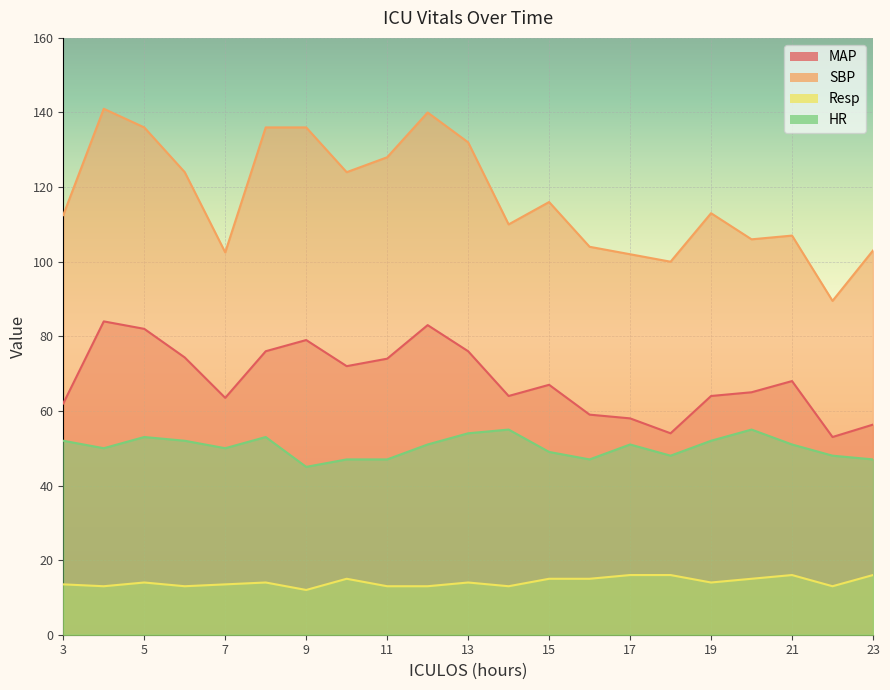

Reading left to right, extract all data points from this chart.

MAP: 3=62.0	4=84.0	5=82.0	6=74.3	7=63.5	8=76.0	9=79.0	10=72.0	11=74.0	12=83.0	13=76.0	14=64.0	15=67.0	16=59.0	17=58.0	18=54.0	19=64.0	20=65.0	21=68.0	22=53.0	23=56.3
SBP: 3=112.5	4=141.0	5=136.0	6=124.0	7=102.5	8=136.0	9=136.0	10=124.0	11=128.0	12=140.0	13=132.0	14=110.0	15=116.0	16=104.0	17=102.0	18=100.0	19=113.0	20=106.0	21=107.0	22=89.5	23=103.0
Resp: 3=13.5	4=13.0	5=14.0	6=13.0	7=13.5	8=14.0	9=12.0	10=15.0	11=13.0	12=13.0	13=14.0	14=13.0	15=15.0	16=15.0	17=16.0	18=16.0	19=14.0	20=15.0	21=16.0	22=13.0	23=16.0
HR: 3=52.0	4=50.0	5=53.0	6=52.0	7=50.0	8=53.0	9=45.0	10=47.0	11=47.0	12=51.0	13=54.0	14=55.0	15=49.0	16=47.0	17=51.0	18=48.0	19=52.0	20=55.0	21=51.0	22=48.0	23=47.0